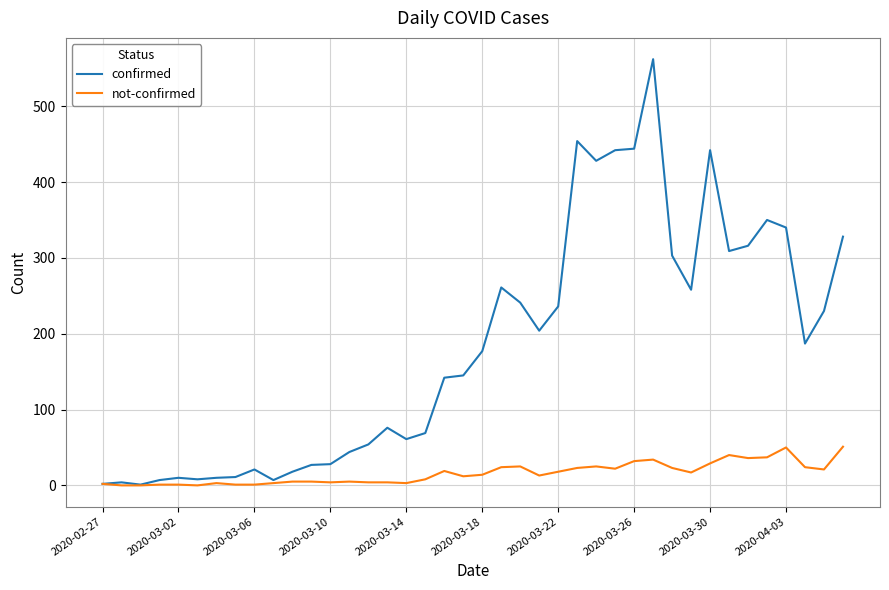

List the series in order of their peak value, lowest first.

not-confirmed, confirmed